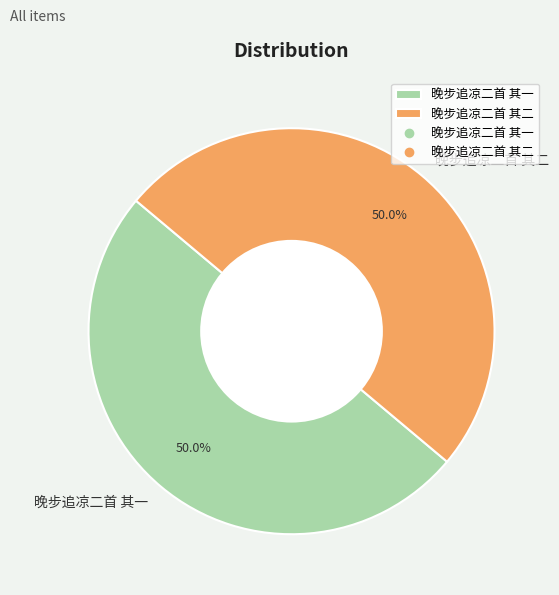

How much of the chart is everything except 晚步追凉二首 其二?

50.0%